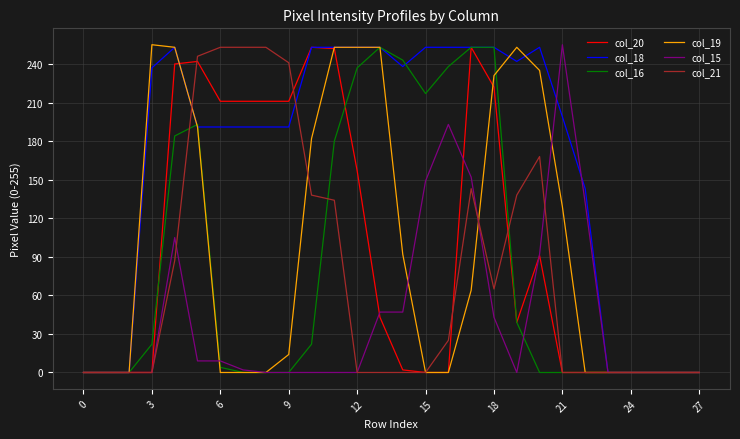

Which series has the largest total across all categories?

col_18